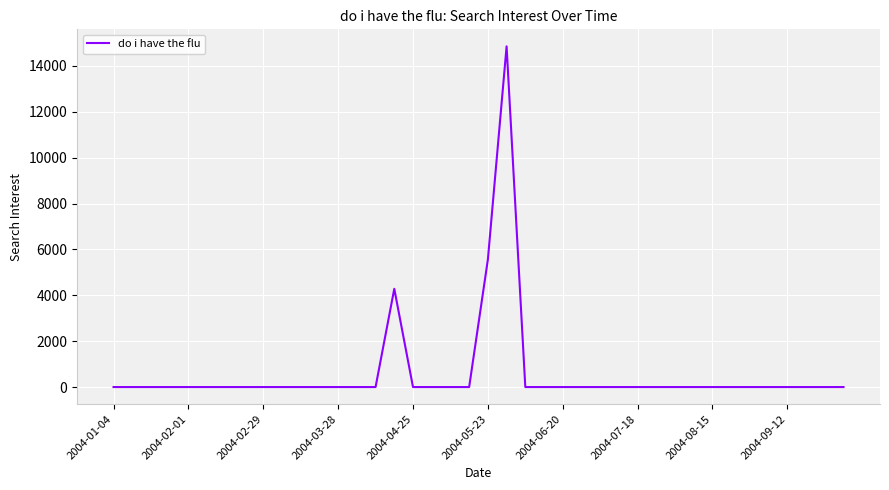

What is the difference between the maximum and minimum values?

14854.2